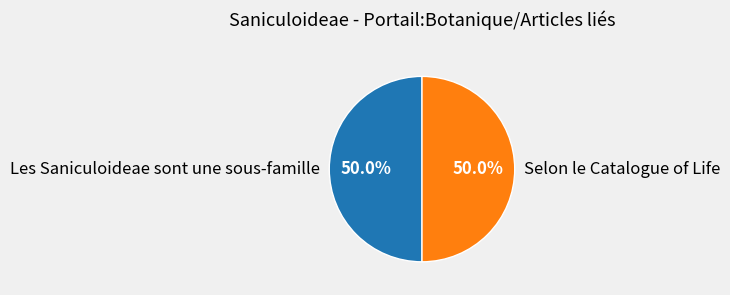

To the nearest percent, what is the average slice percentage?

50%